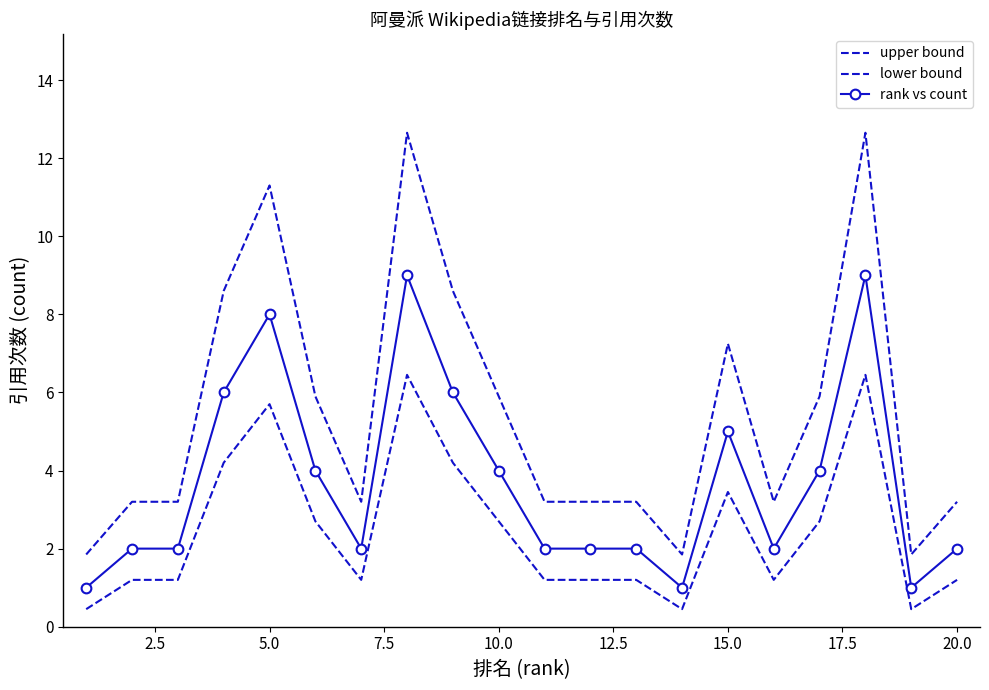

List the series in order of their overall mean, lowest first.

lower bound, rank vs count, upper bound